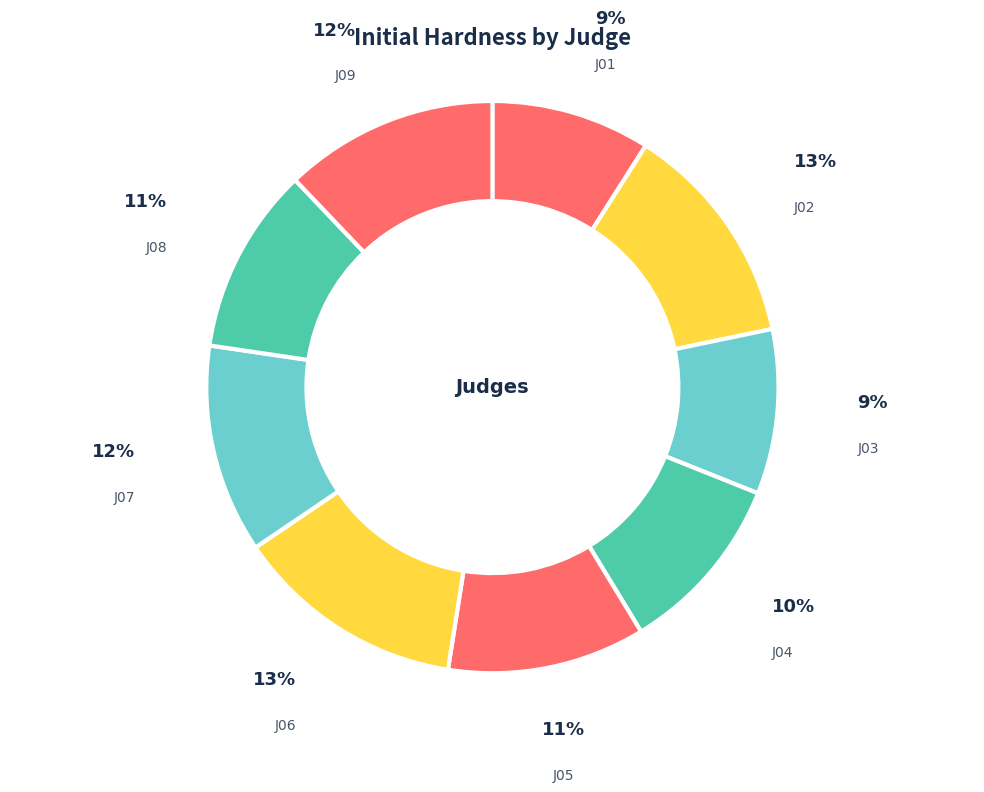

Approximately how many times larger is the value at J04 compared to J09?

0.8